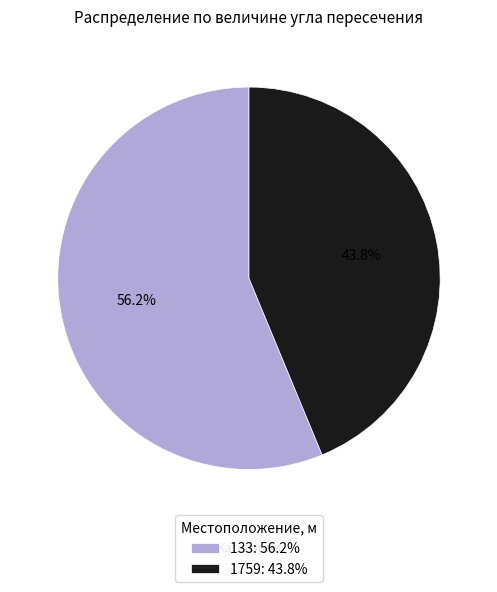

How many segments does this pie chart have?

2